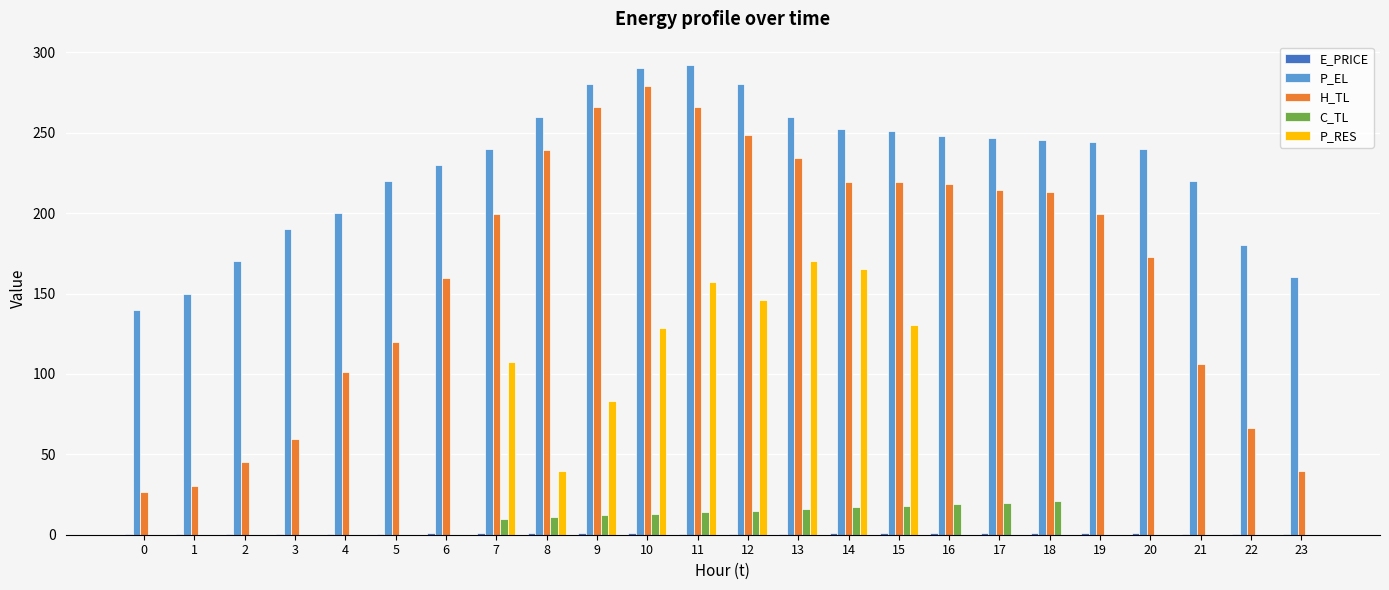

Is the value of C_TL at 3 greater than the value of H_TL at 19?

No